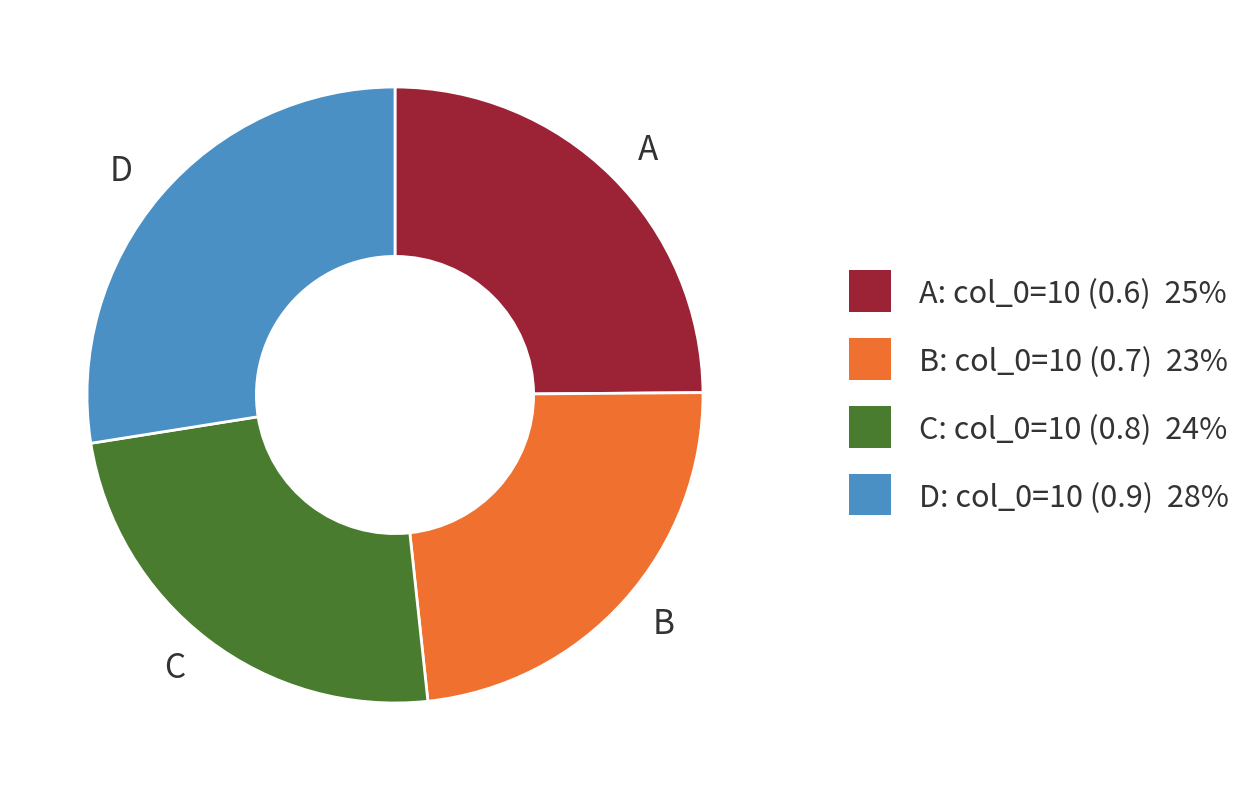

True or false: A accounts for 25% of the total.

True